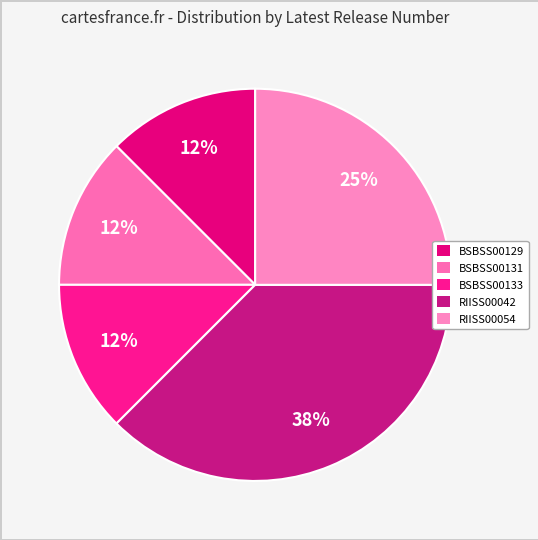

Which category has the smallest portion of the pie?

BSBSS00129